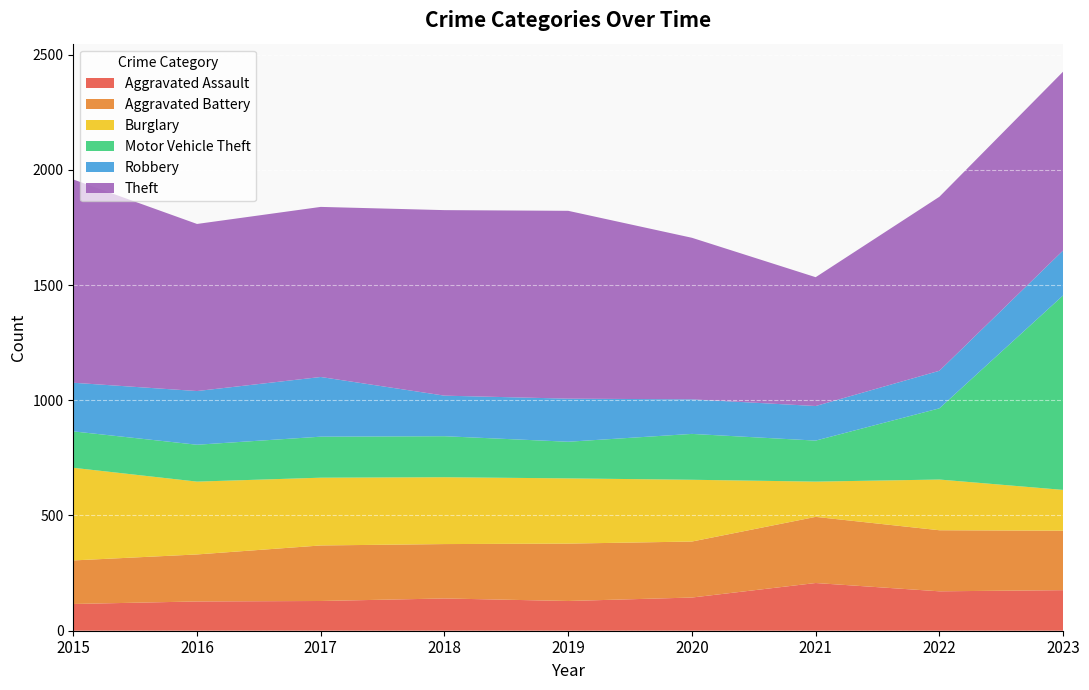

Reading right to left, list all the values displayed in this chart.

Aggravated Assault: 176	171	207	144	129	140	129	127	116
Aggravated Battery: 258	265	287	243	249	236	241	204	189
Burglary: 177	220	153	268	283	290	294	316	402
Motor Vehicle Theft: 844	309	178	199	159	178	178	160	158
Robbery: 195	163	150	150	187	176	259	233	211
Theft: 776	755	559	701	815	805	738	725	882